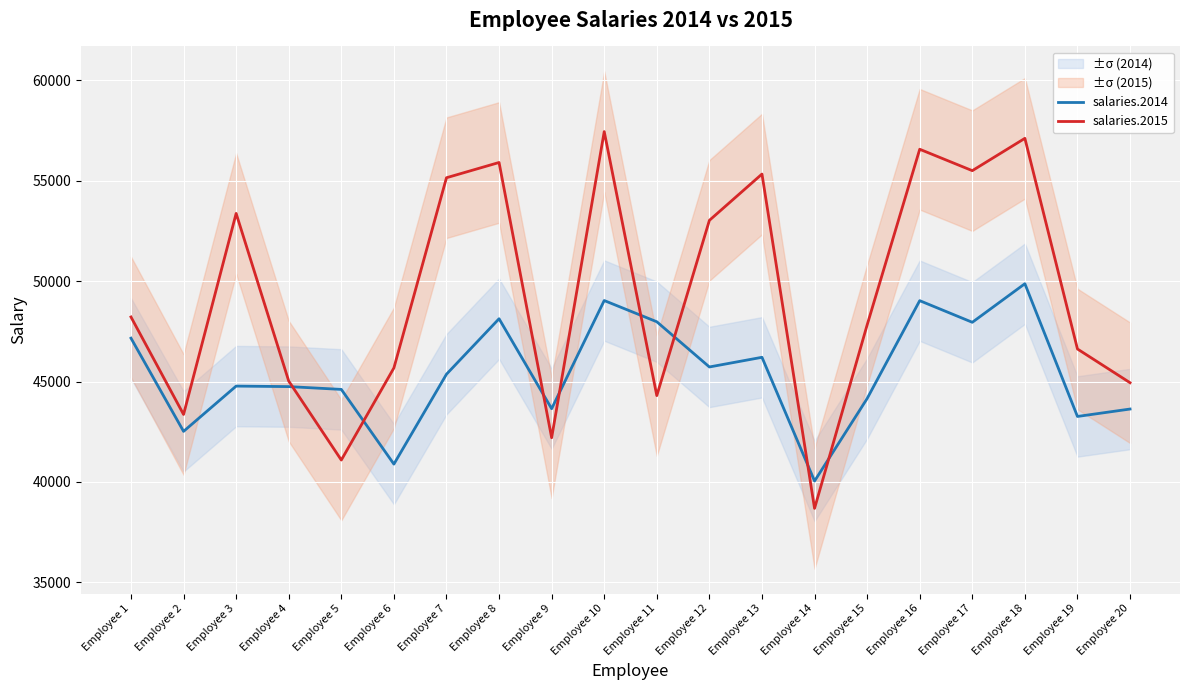

Which series has the largest range (max minus min)?

salaries.2015